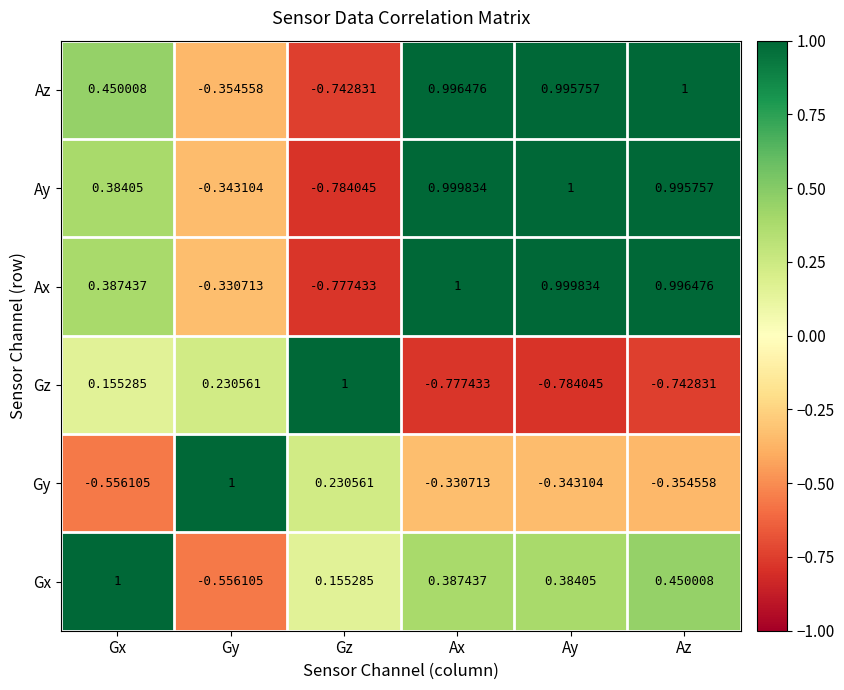

Where is Az nearest to the value 0?

Gy